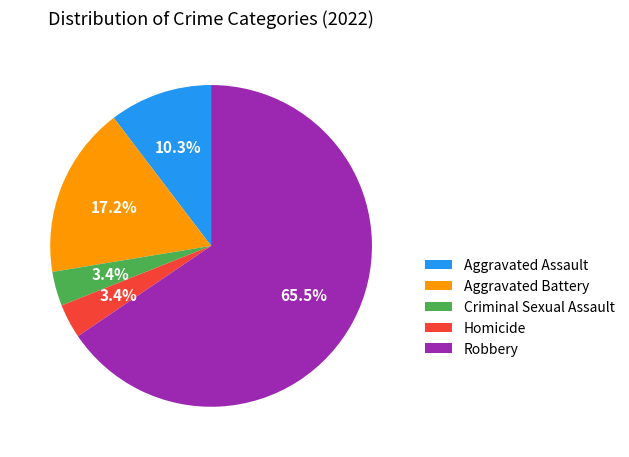

What is the ratio of the value at Aggravated Battery to the value at Aggravated Assault?

1.7